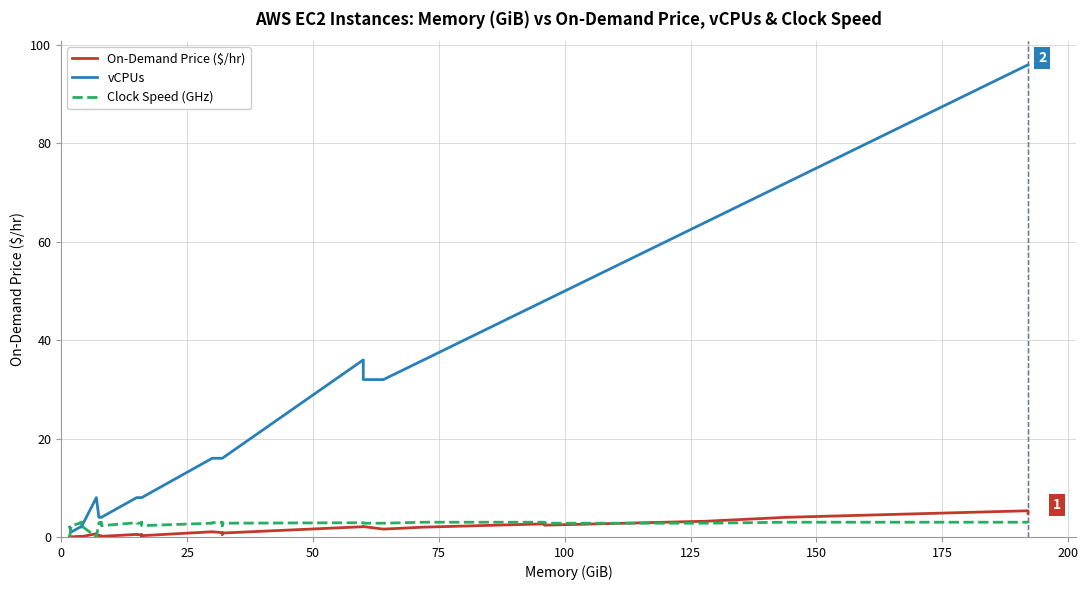

Does the chart display data point markers on the line(s)?

No